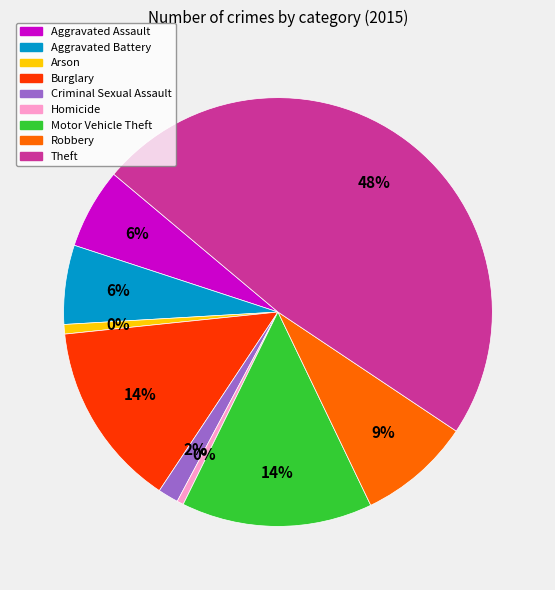

How many segments does this pie chart have?

9